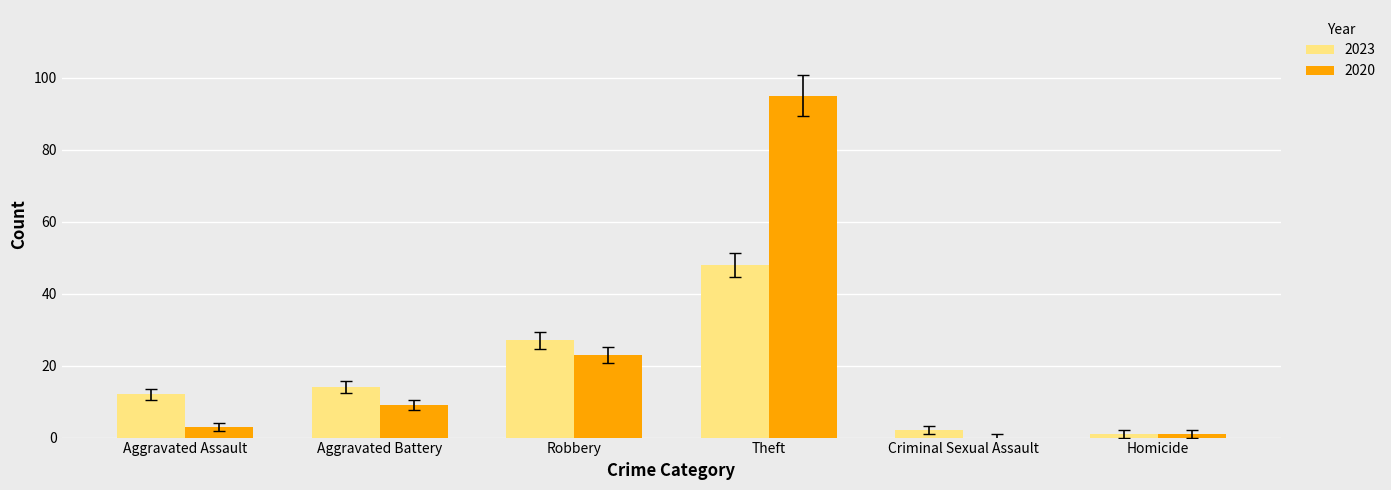

Which category has the highest value in the 2020 series?

Theft